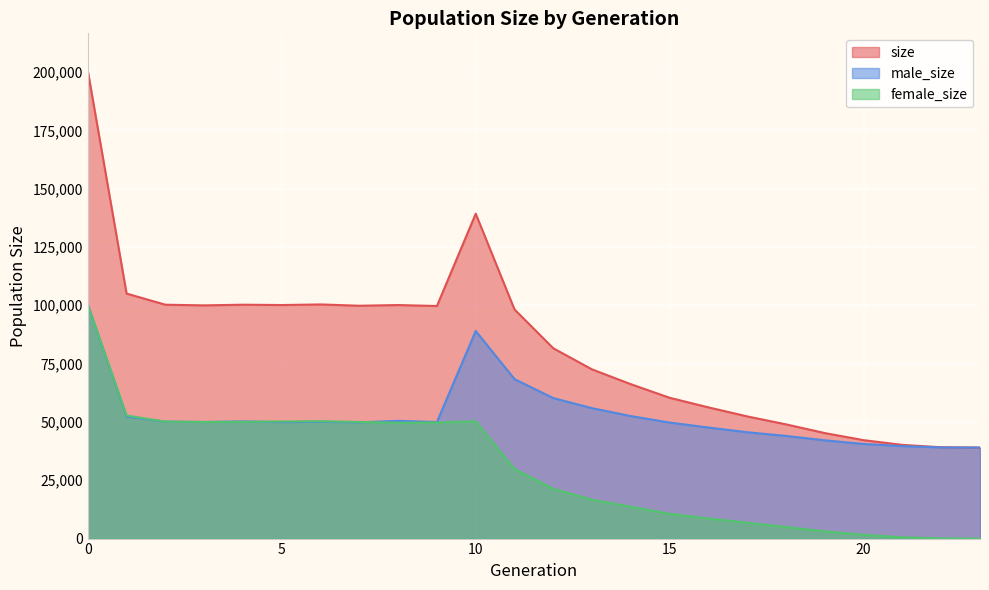

Rank the series by their maximum value, from lowest to highest.

female_size, male_size, size